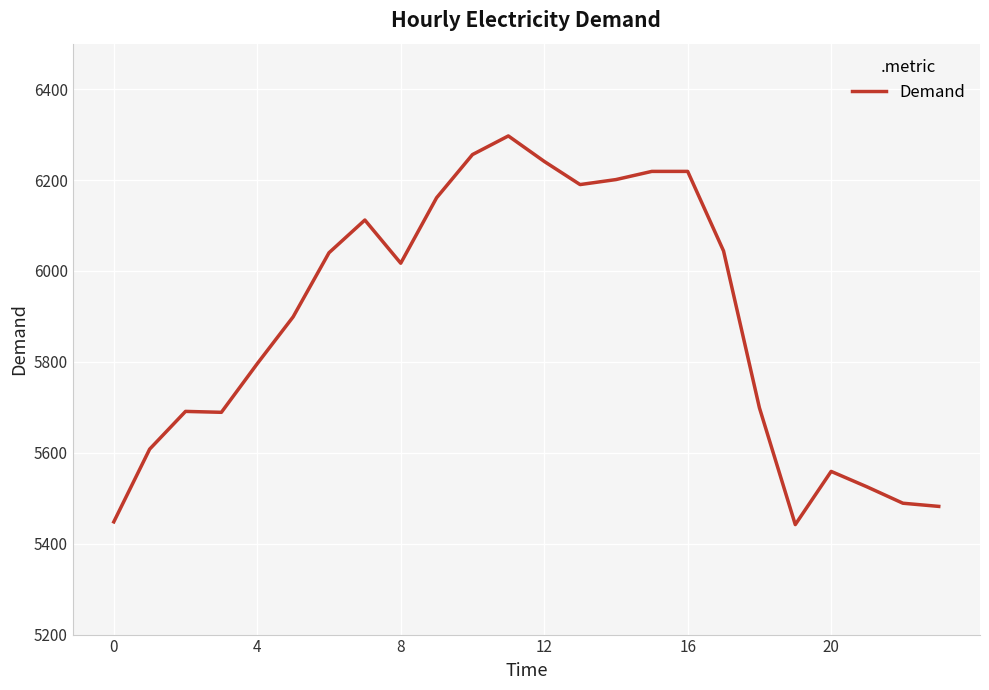

What is the difference between the maximum and minimum values?

855